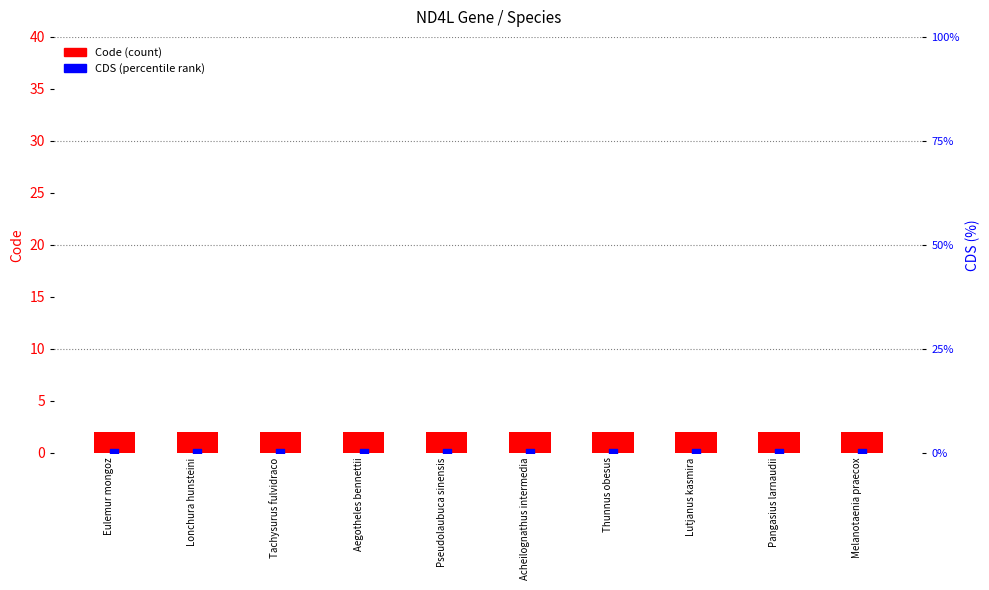

What are all the series names shown in the legend?

Code (count), CDS (percentile rank)